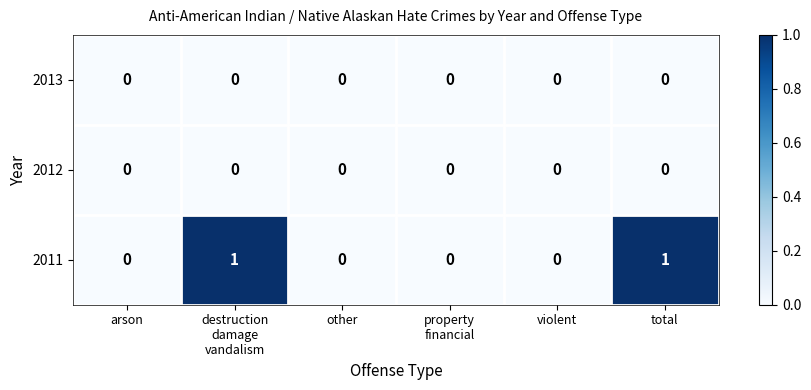

Is it true that 2013 equals 0 at violent?

True